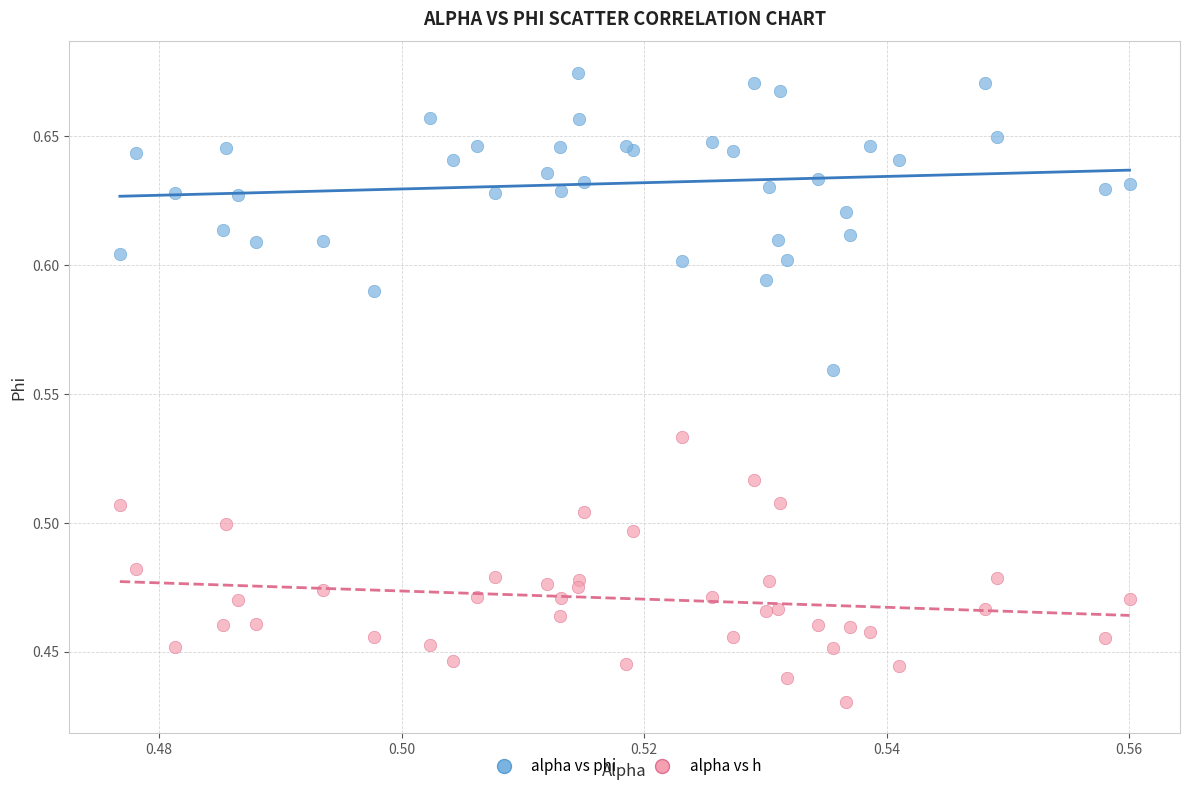

What are all the series names shown in the legend?

alpha vs phi, alpha vs h